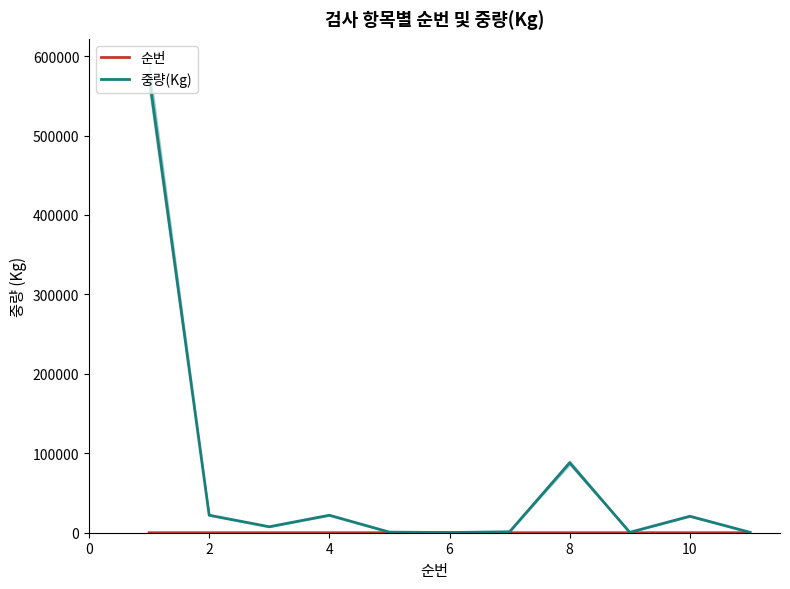

What is the spread (max minus min) of values at 6?

21996